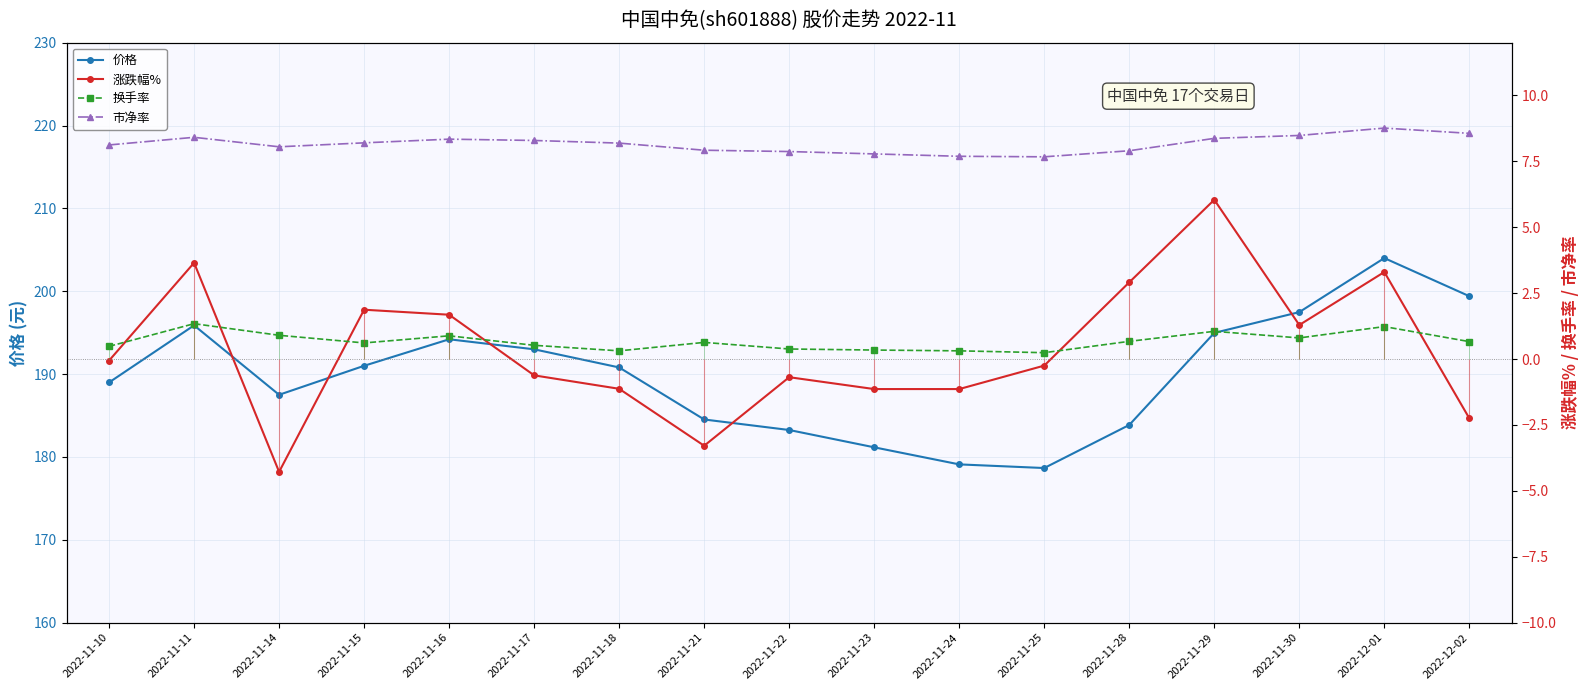

What is the difference between the maximum and minimum values in the 涨跌幅% series?

10.3